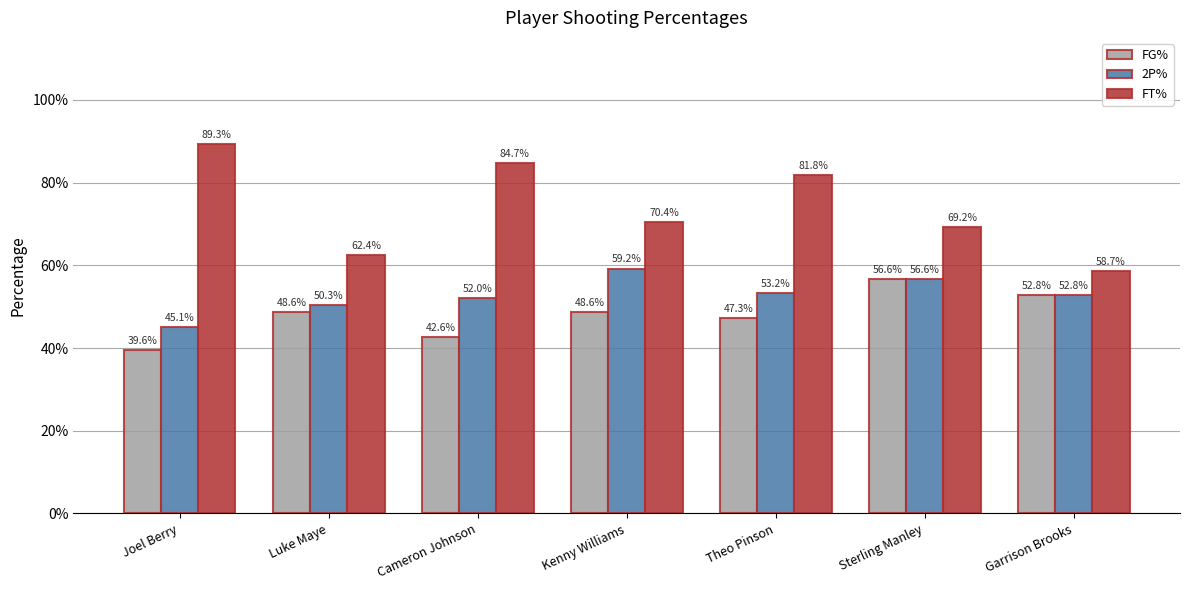

What are all the series names shown in the legend?

FG%, 2P%, FT%